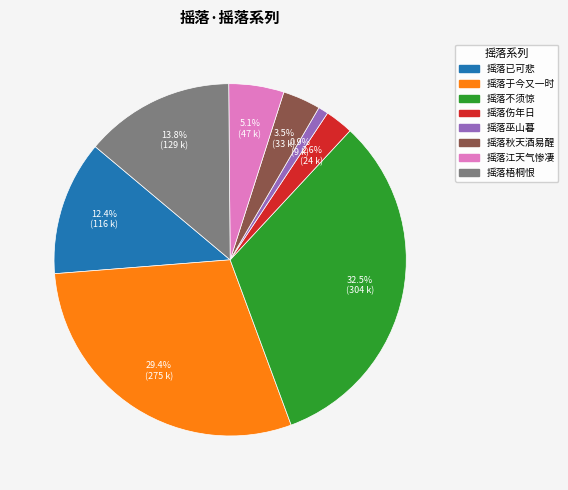

Is there a majority slice in this chart?

No